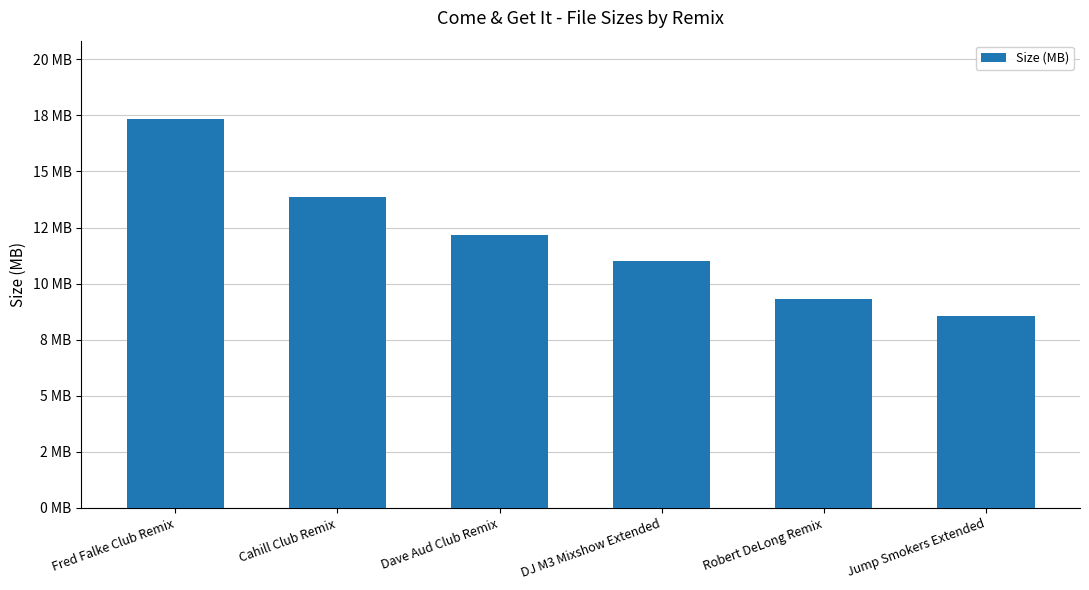

What is the label of the 6th bar from the right?

Fred Falke Club Remix